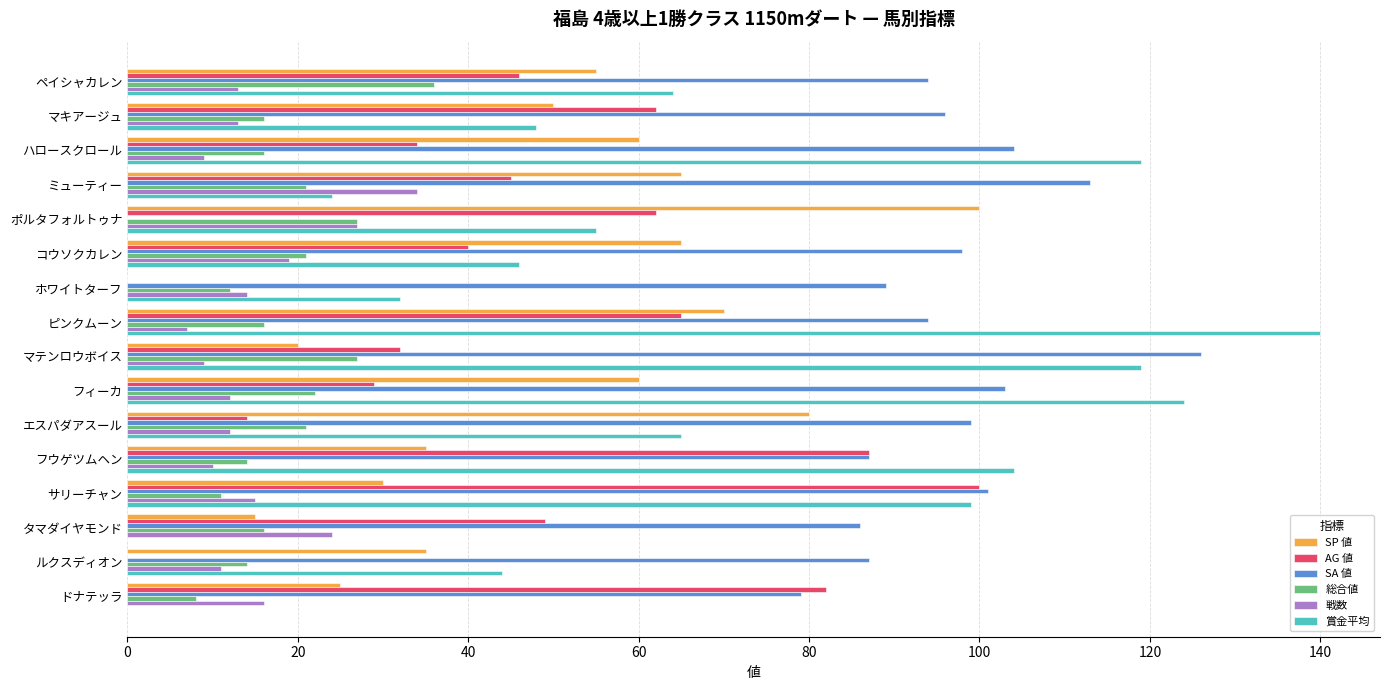

What are all the series names shown in the legend?

SP 値, AG 値, SA 値, 総合値, 戦数, 賞金平均